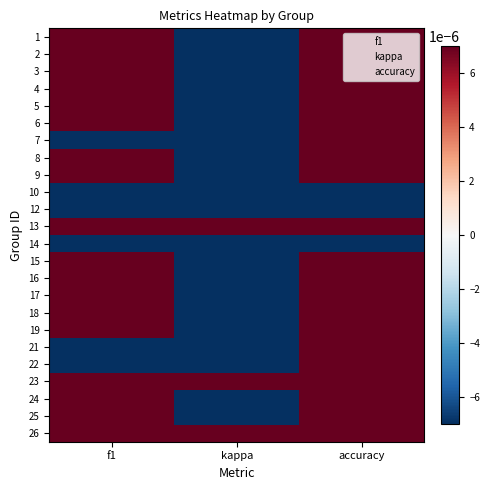

The 9 series shows 0.4 at accuracy. True or false?

False